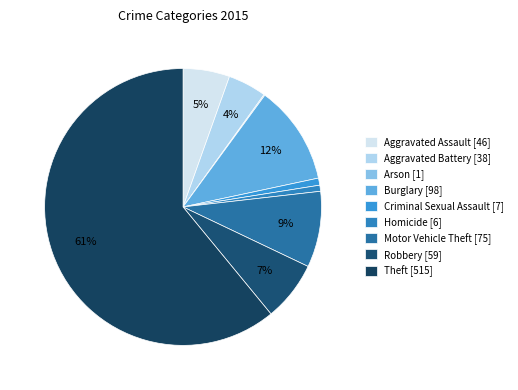

To the nearest percent, what is the average slice percentage?

11%